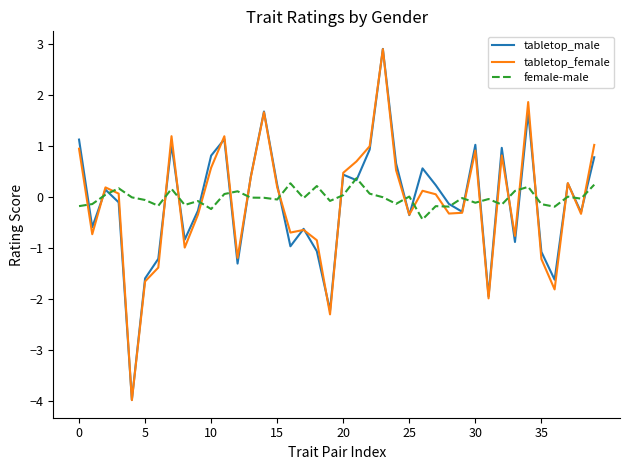

How many interior local peaks does the tabletop_male series have?

12